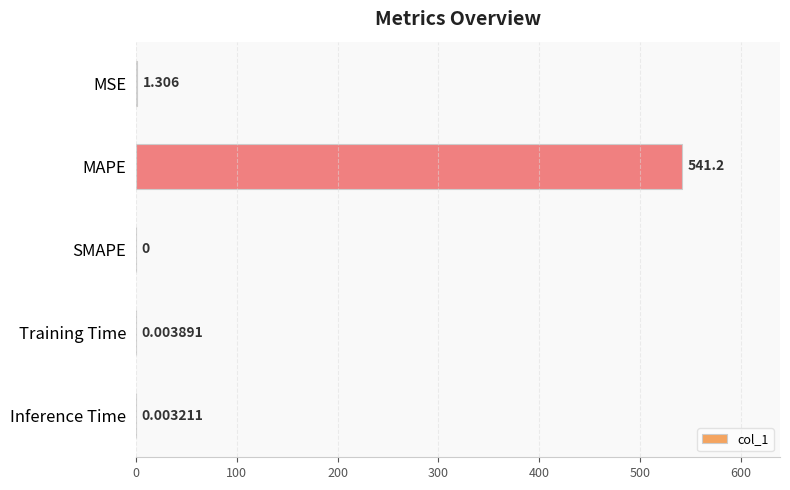

Between Inference Time and SMAPE, which is larger?

Inference Time